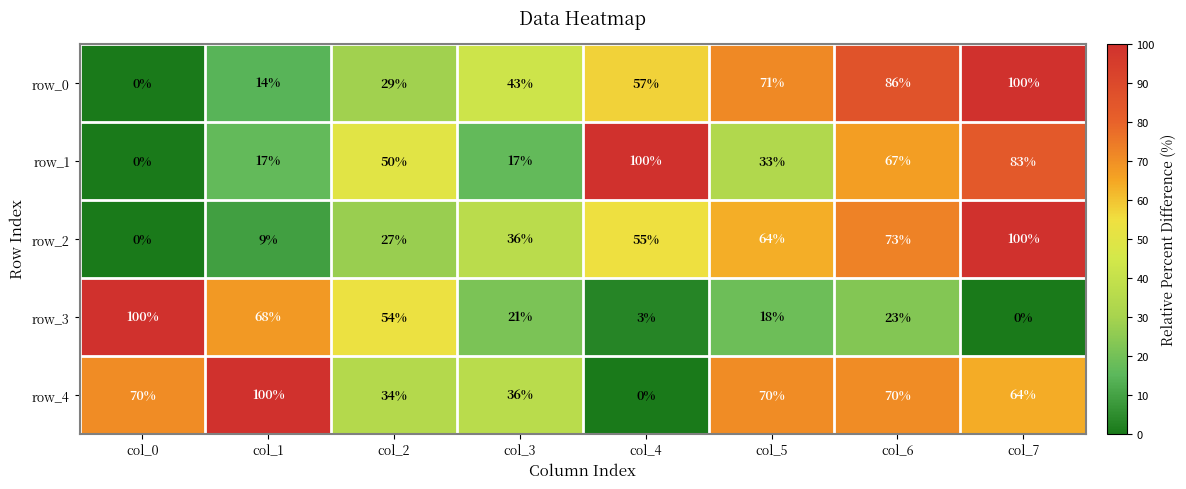

What is the difference between the highest and lowest values at col_3?

26